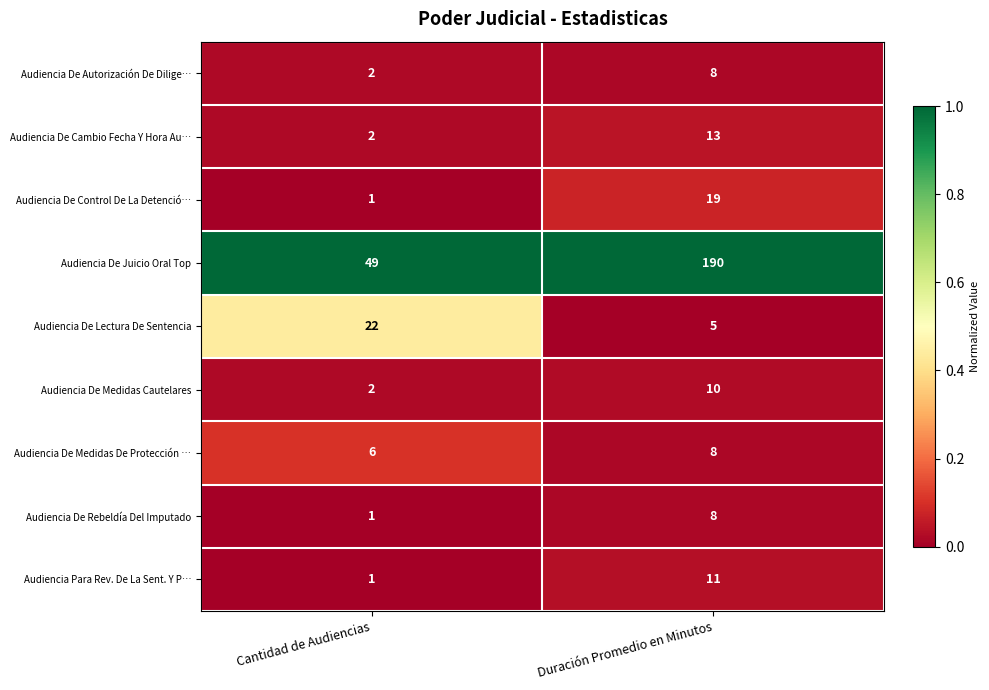

What is the spread (max minus min) of values at Cantidad de Audiencias?

48